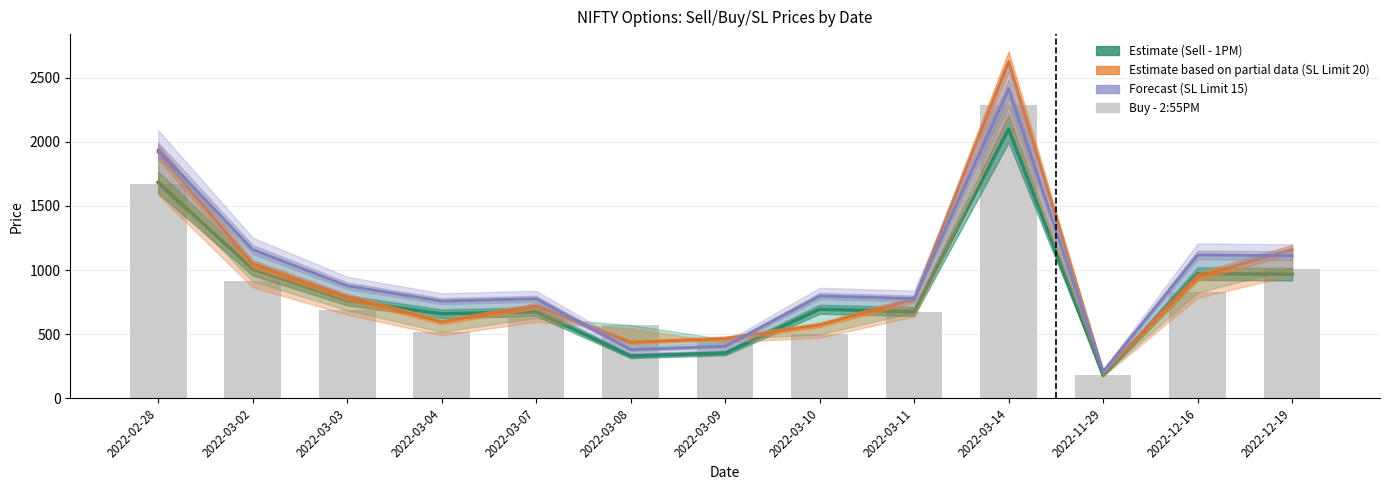

What is the difference between the maximum and minimum values in the Sell - 1PM (Estimate) series?

1920.0